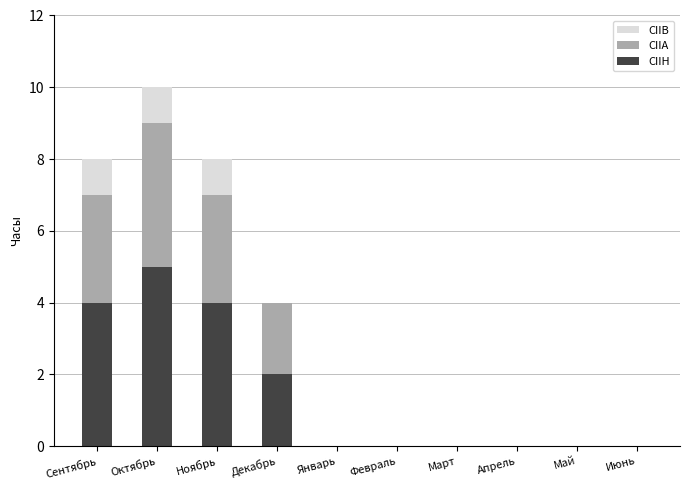

Is it true that CIIH equals 2 at Март?

False